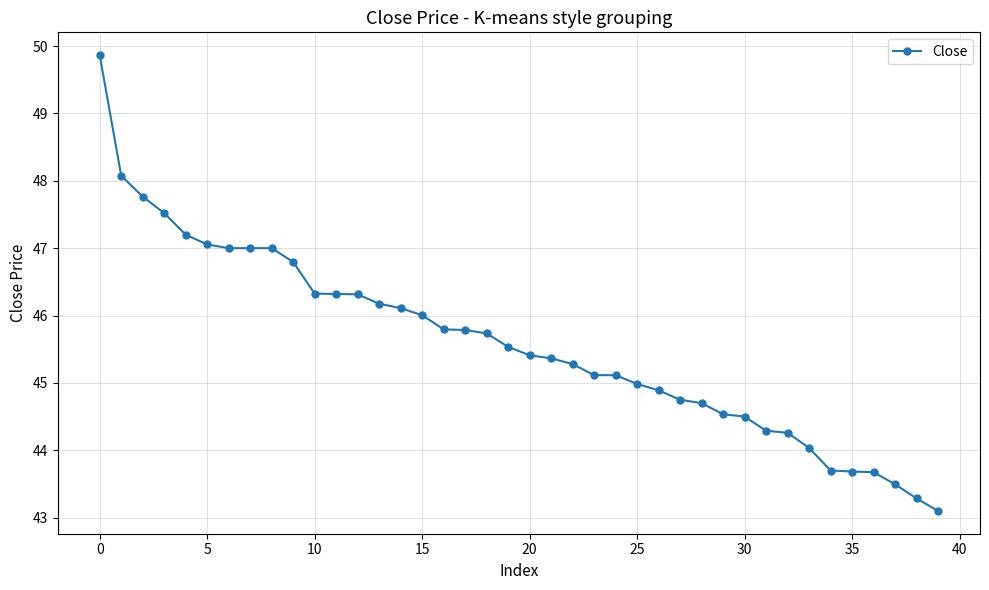

What is the maximum value shown in the chart?

49.9